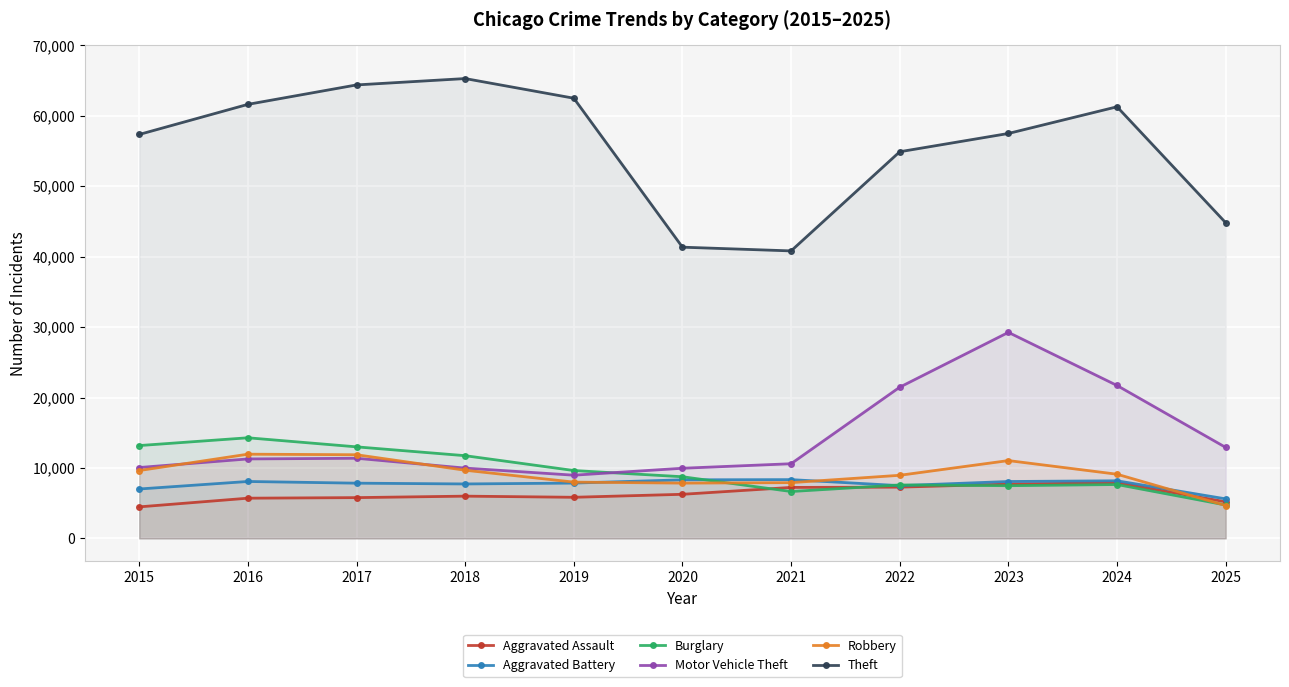

At which label does Aggravated Battery first exceed 7858?

2016